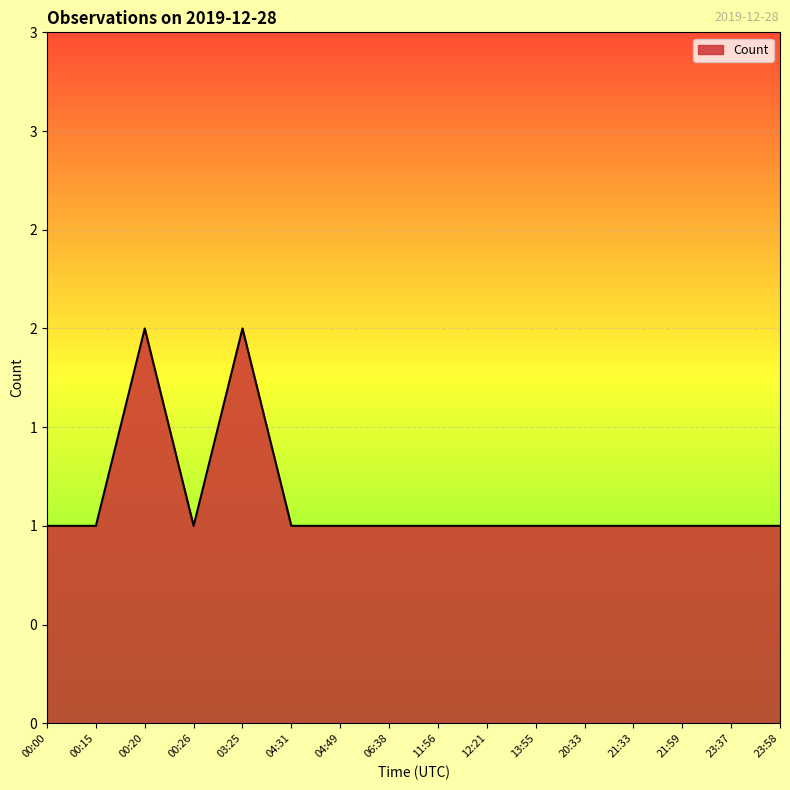

What is the approximate value at 11:56?

1